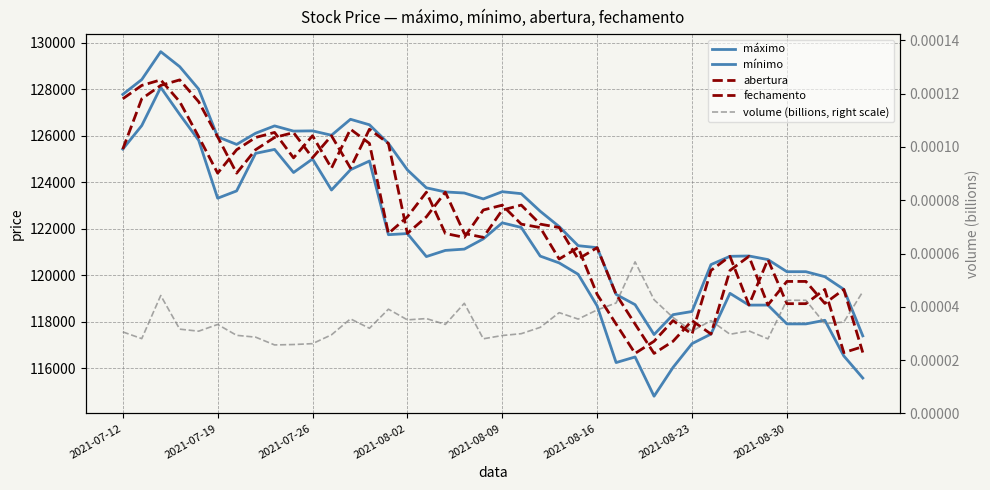

Reading right to left, what are all the values shown in this chart?

máximo: 117396.0	119397.0	119942.0	120157.0	120157.0	120678.0	120833.0	120818.0	120463.0	118445.0	118308.0	117453.0	118739.0	119179.0	121191.0	121275.0	122095.0	122756.0	123513.0	123597.0	123287.0	123541.0	123587.0	123765.0	124536.0	125673.0	126476.0	126712.0	126026.0	126214.0	126204.0	126428.0	126112.0	125631.0	125958.0	128010.0	128976.0	129620.0	128420.0	127782.0
mínimo: 115583.0	116534.0	118067.0	117911.0	117911.0	118721.0	118719.0	119226.0	117474.0	117062.0	116040.0	114801.0	116489.0	116248.0	118684.0	120045.0	120534.0	120827.0	122061.0	122258.0	121568.0	121128.0	121072.0	120807.0	121797.0	121748.0	124917.0	124542.0	123670.0	125006.0	124422.0	125416.0	125247.0	123631.0	123317.0	125808.0	126922.0	128085.0	126441.0	125428.0
abertura: 116679.0	119394.0	118793.0	119738.0	119738.0	118725.0	120817.0	120210.0	117474.0	118053.0	117163.0	116641.0	117904.0	119179.0	121191.0	120701.0	122056.0	122203.0	123021.0	122809.0	121633.0	121801.0	123577.0	122516.0	121803.0	125672.0	126285.0	124615.0	126004.0	125058.0	126140.0	125930.0	125404.0	124395.0	125958.0	127468.0	128407.0	128169.0	127594.0	125428.0
fechamento: 116933.0	116677.0	119396.0	118781.0	118781.0	120678.0	118724.0	120818.0	120211.0	117472.0	118053.0	117165.0	116643.0	117904.0	119180.0	121194.0	120701.0	122056.0	122202.0	123019.0	122810.0	121633.0	121801.0	123577.0	122516.0	121801.0	125675.0	126286.0	124612.0	126004.0	125053.0	126147.0	125929.0	125401.0	124395.0	125960.0	127468.0	128407.0	128168.0	127594.0
volume (billions, right scale): 0.0	0.0	0.0	0.0	0.0	0.0	0.0	0.0	0.0	0.0	0.0	0.0	0.0	0.0	0.0	0.0	0.0	0.0	0.0	0.0	0.0	0.0	0.0	0.0	0.0	0.0	0.0	0.0	0.0	0.0	0.0	0.0	0.0	0.0	0.0	0.0	0.0	0.0	0.0	0.0